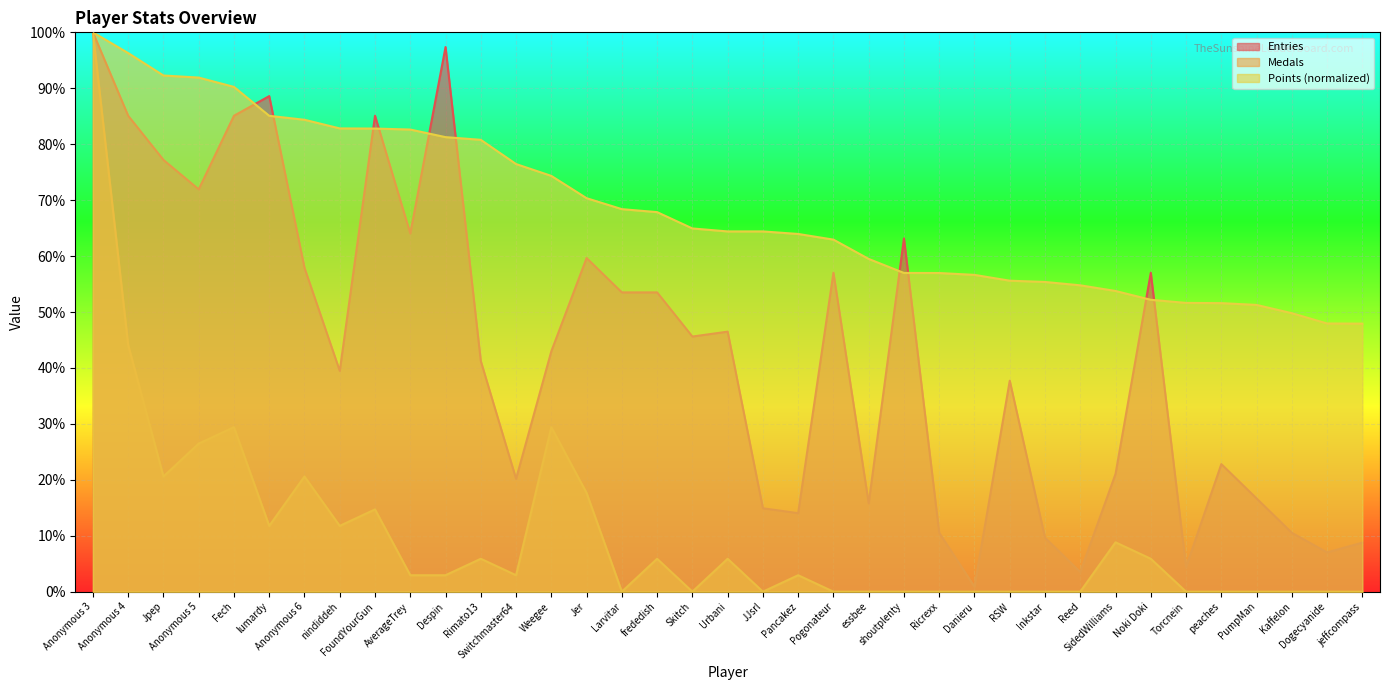

Which series changed the most between FoundYourGun and JJsrl?

Entries